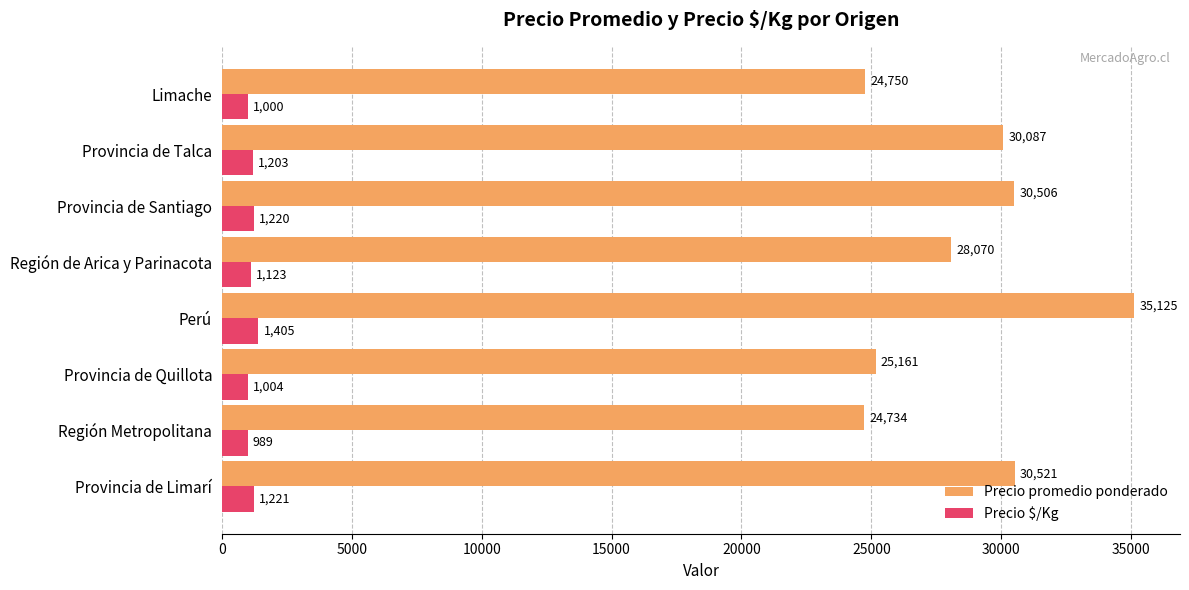

List the labels in order of Precio promedio ponderado value, smallest first.

Región Metropolitana, Limache, Provincia de Quillota, Región de Arica y Parinacota, Provincia de Talca, Provincia de Santiago, Provincia de Limarí, Perú